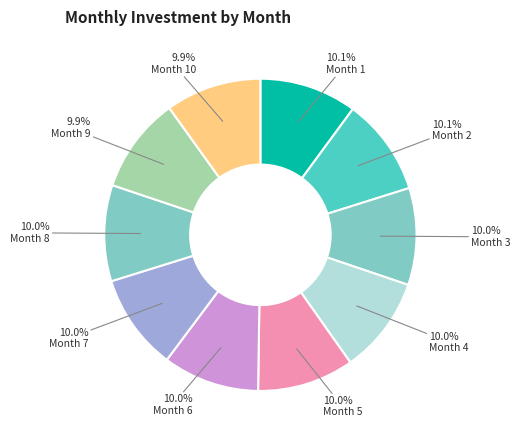

How many segments does this pie chart have?

10